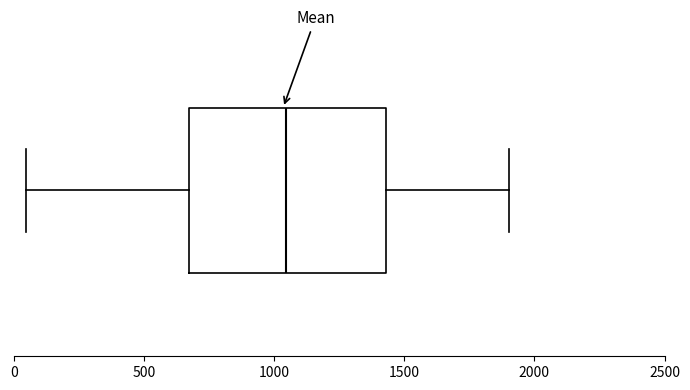

Transcribe this box plot: give where the median line is, the range the box spans, and where the two whiskers end, as read against the x-axis. The values are not printed on the chart, so give them approximately, as read against the axis.

median 1050, box 650 to 1450, whiskers 50 to 1900